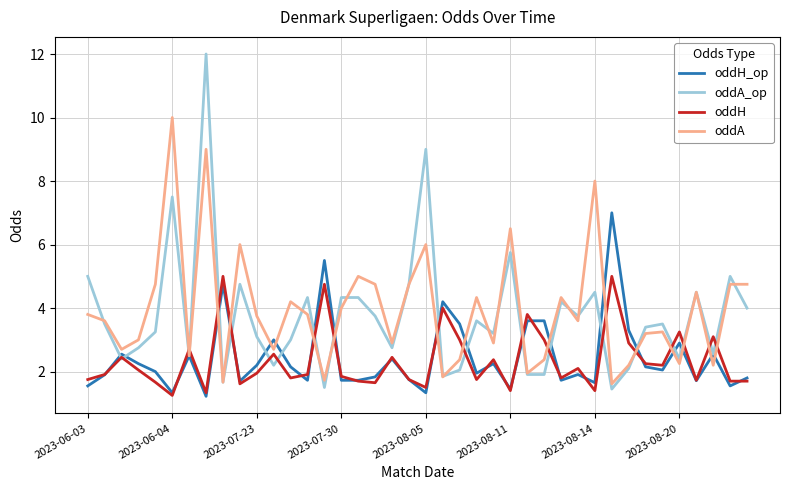

What is the minimum value shown in the chart?

1.2